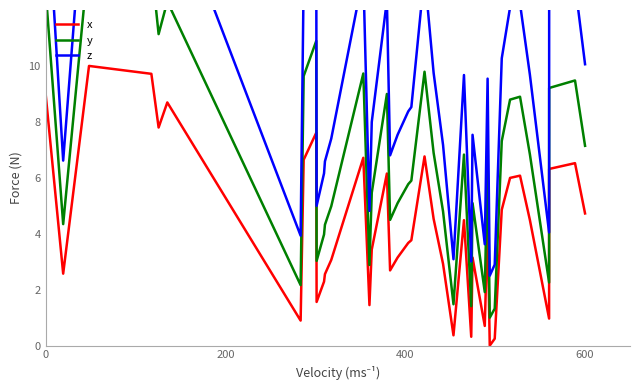

What is the maximum value for x?

10.0